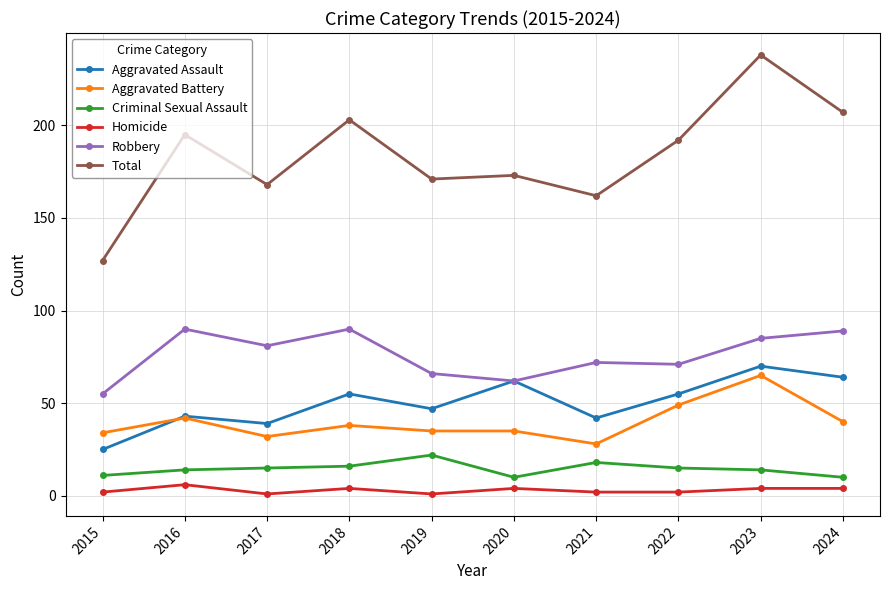

At which category is the sum across all series the highest?

2023